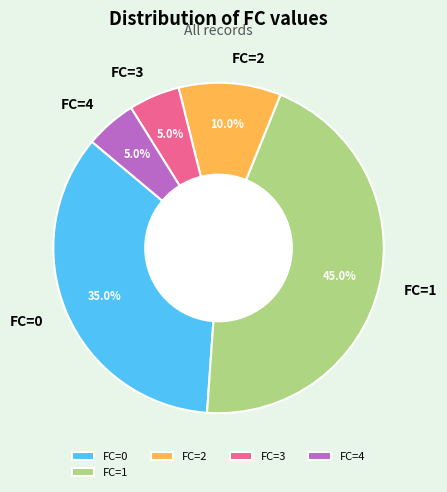

Which slice is the largest?

FC=1